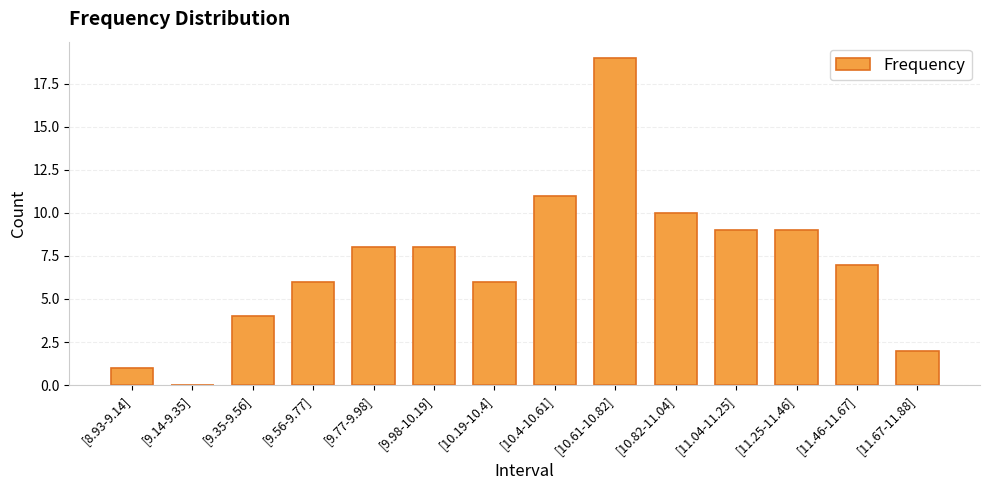

How many categories are shown in the chart?

14